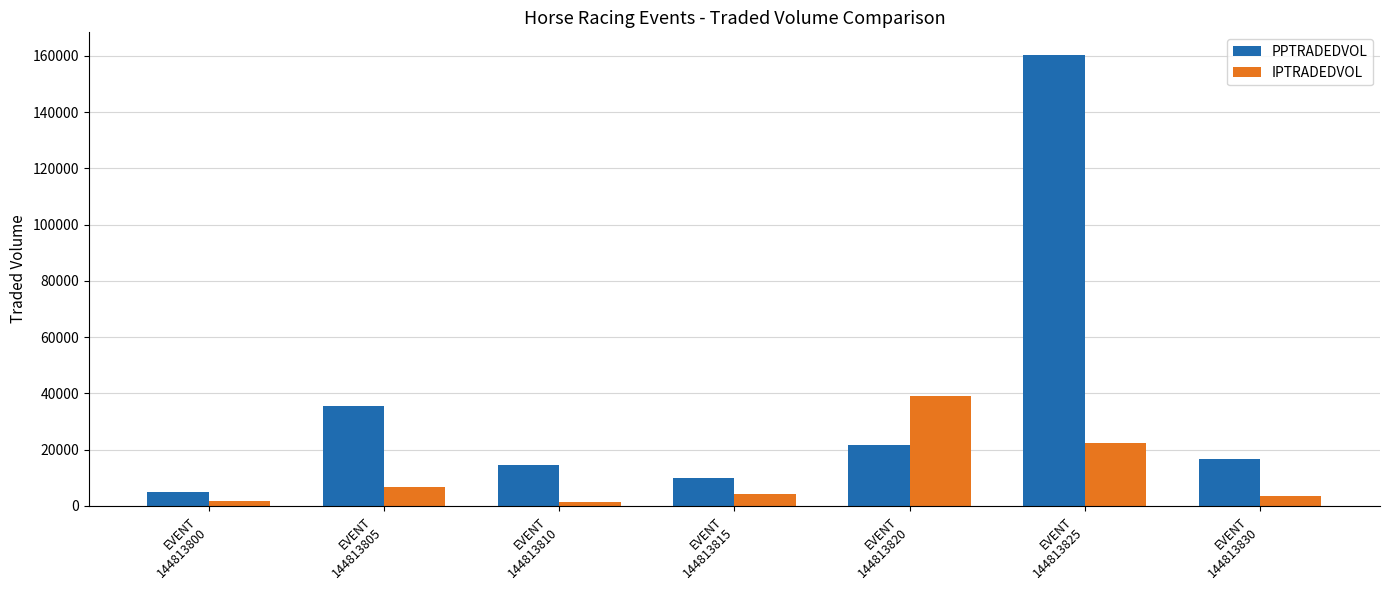

Which category has the highest value in the IPTRADEDVOL series?

EVENT
144813820